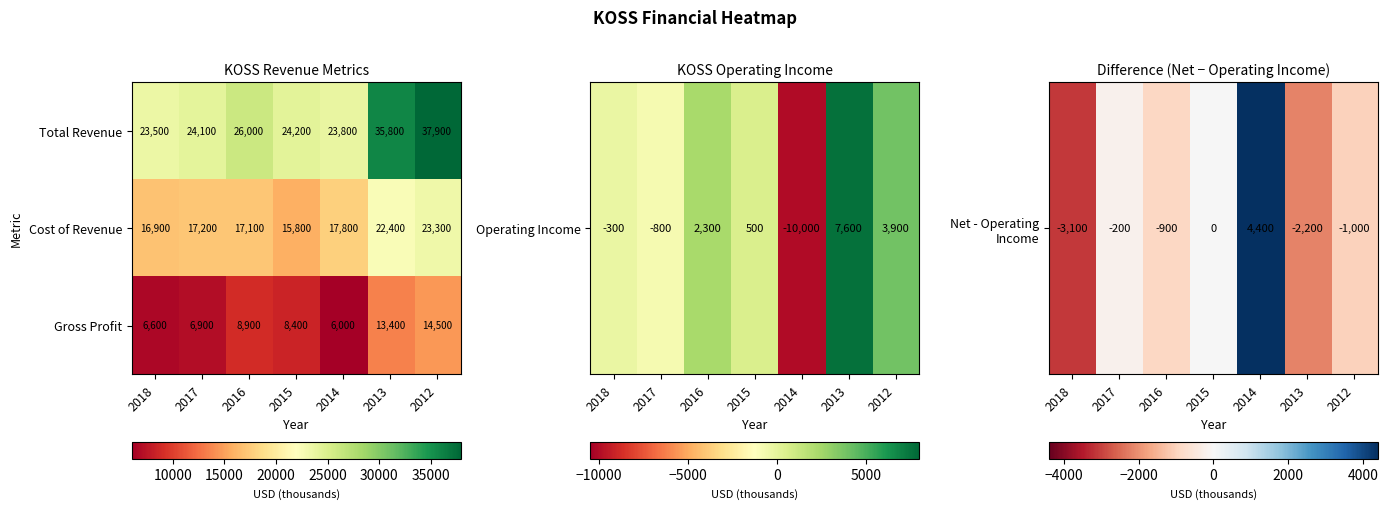

Reading left to right, transcribe all the data shown in this chart.

Total Revenue: 23500	24100	26000	24200	23800	35800	37900
Cost of Revenue: 16900	17200	17100	15800	17800	22400	23300
Gross Profit: 6600	6900	8900	8400	6000	13400	14500